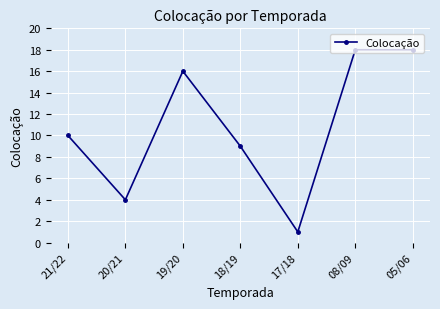

What is the maximum value shown in the chart?

18